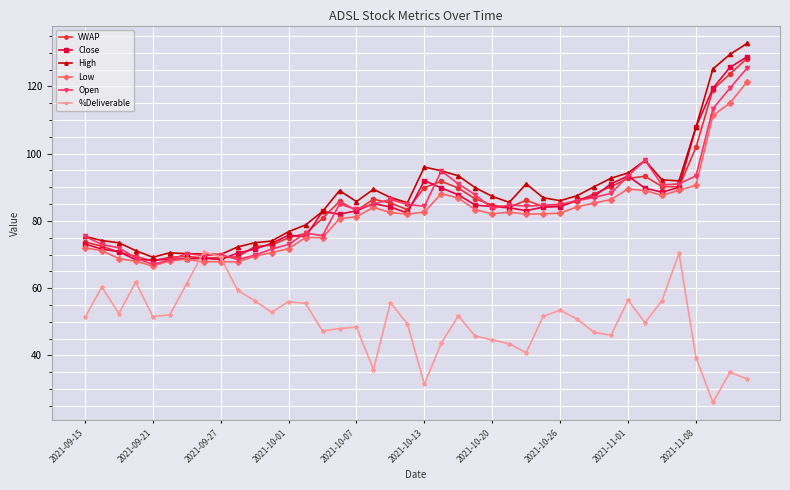

Which series has the largest range (max minus min)?

High